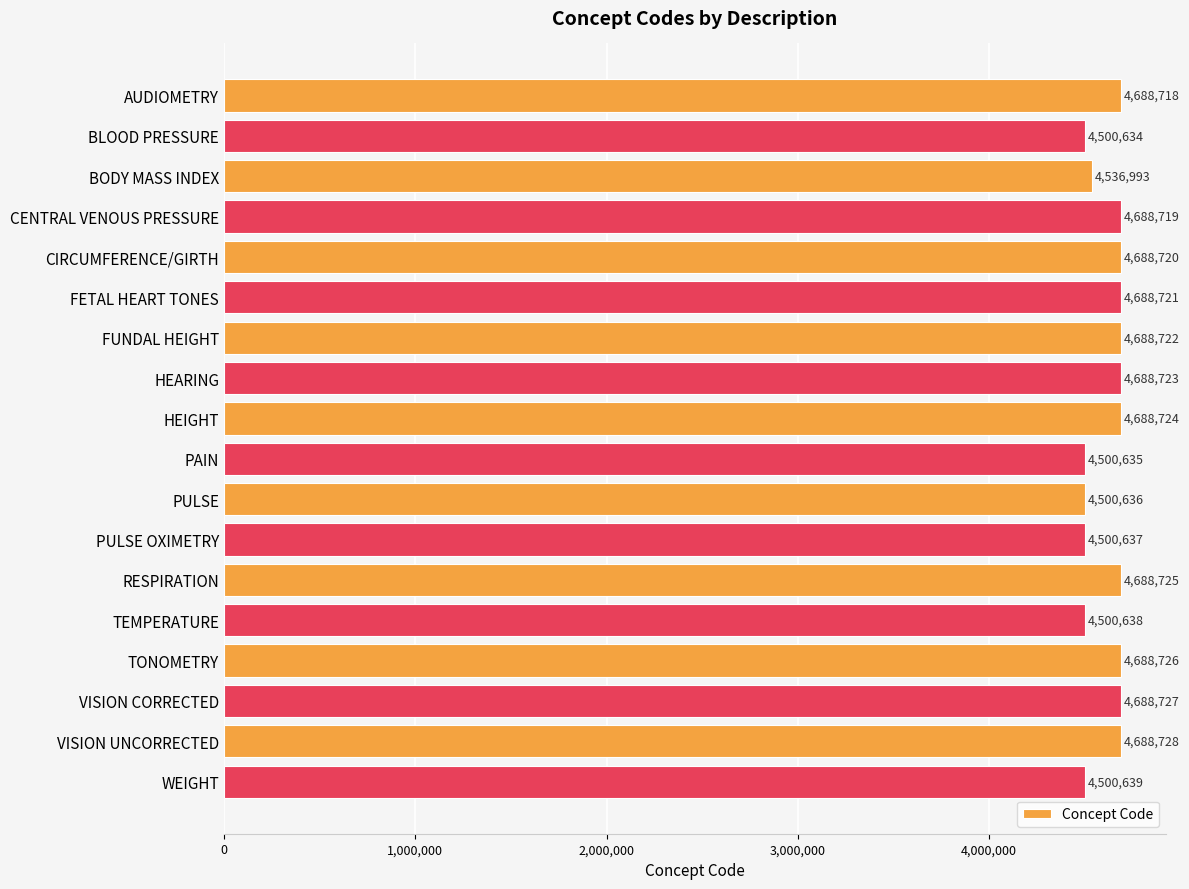

True or false: the data shows 6689746 at FUNDAL HEIGHT.

False